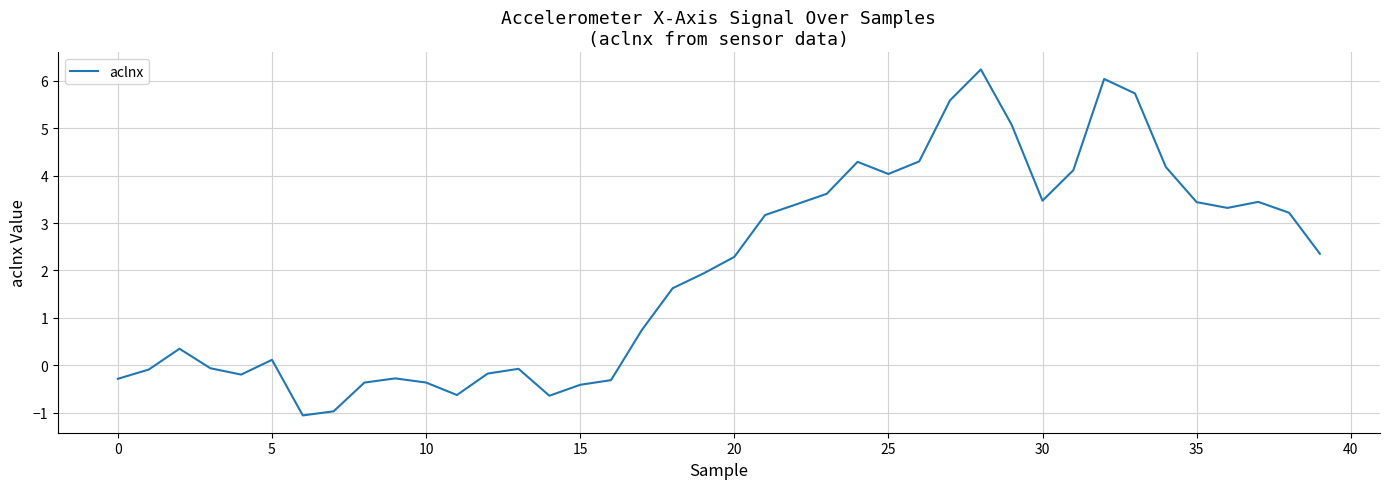

What is the minimum value shown in the chart?

-1.1